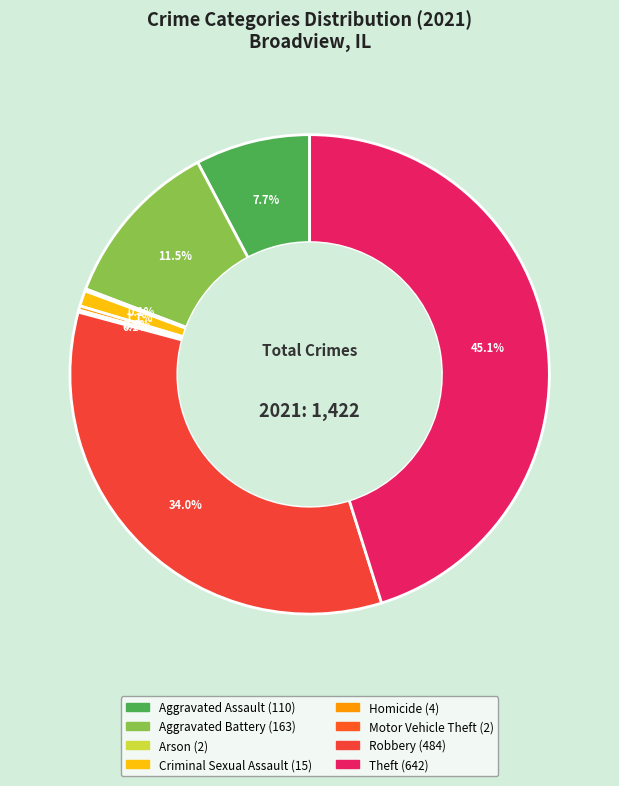

Does Robbery account for over 50% of the chart?

No